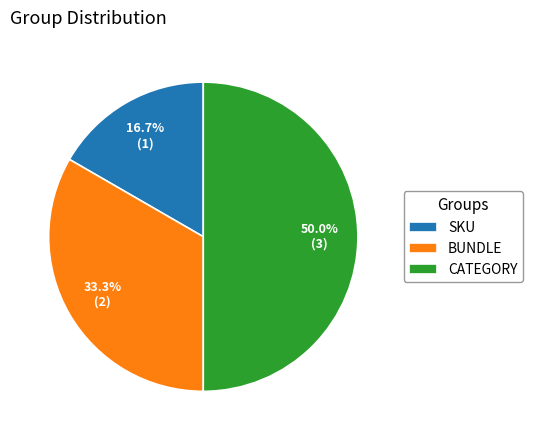

Which slice is the largest?

CATEGORY